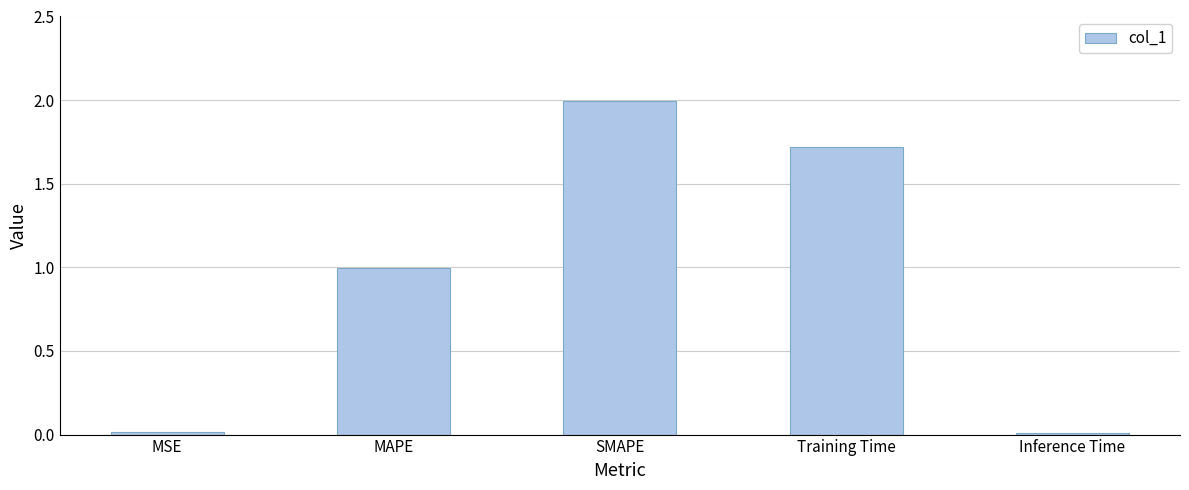

Does the chart contain stacked bars?

No